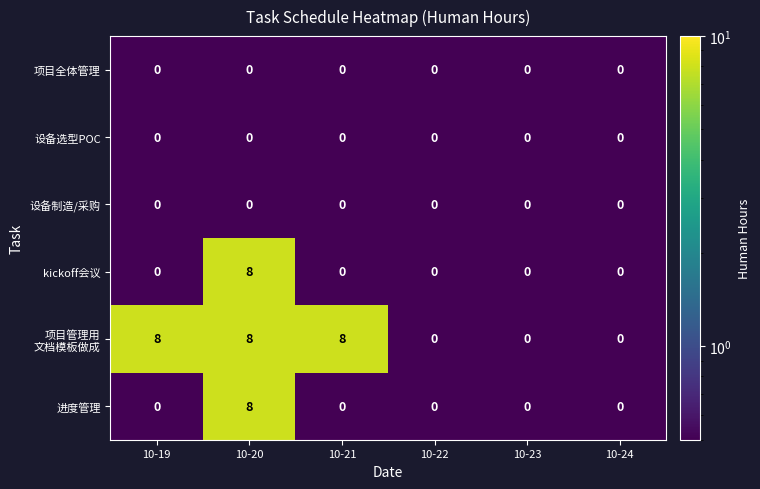

What is the difference between the highest and lowest values at 10-19?

8